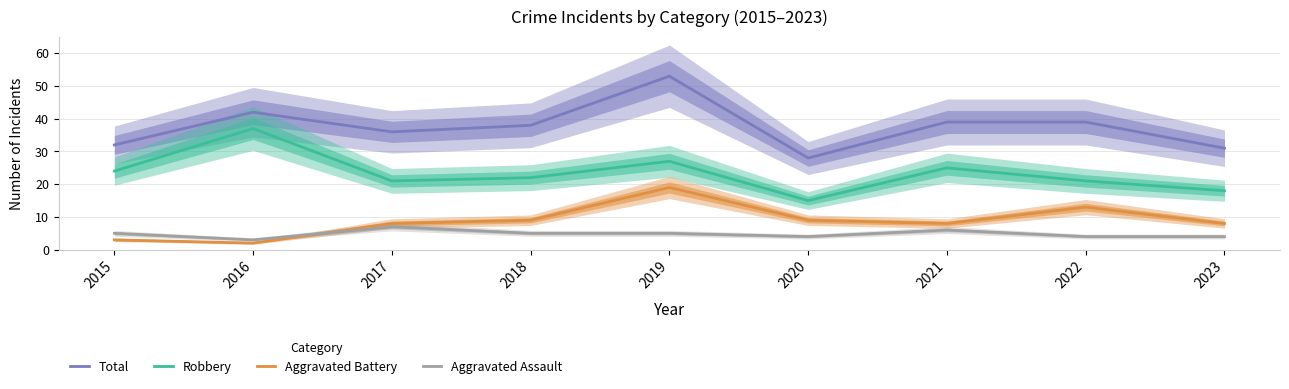

What is the value of the Total point at the 4th from the left?

38